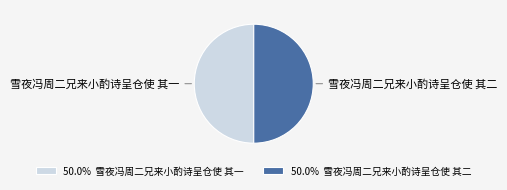

What is the ratio of the value at 雪夜冯周二兄来小酌诗呈仓使 其二 to the value at 雪夜冯周二兄来小酌诗呈仓使 其一?

1.0